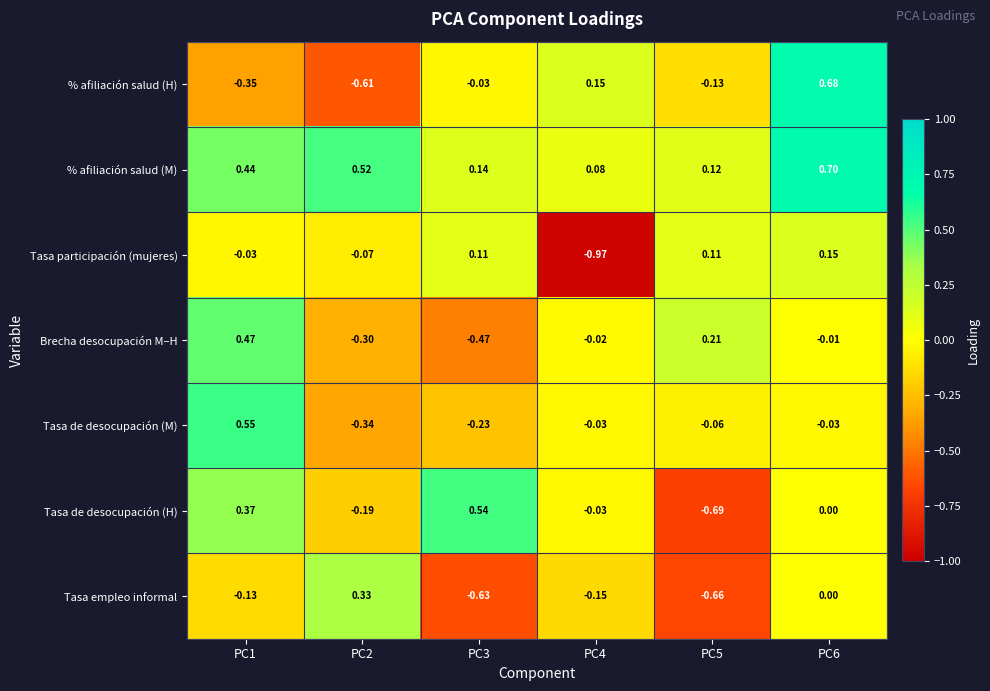

Rank the series at PC5 from highest to lowest value.

Brecha desocupación M–H, % afiliación salud (M), Tasa participación (mujeres), Tasa de desocupación (M), % afiliación salud (H), Tasa empleo informal, Tasa de desocupación (H)